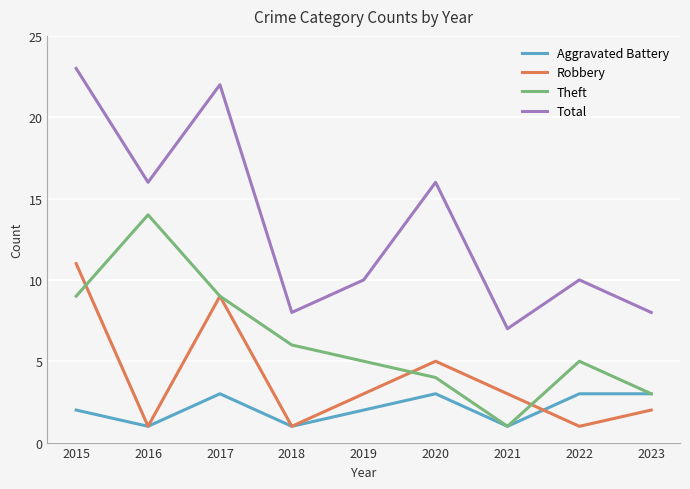

How many Robbery values are between 1 and 5?

7